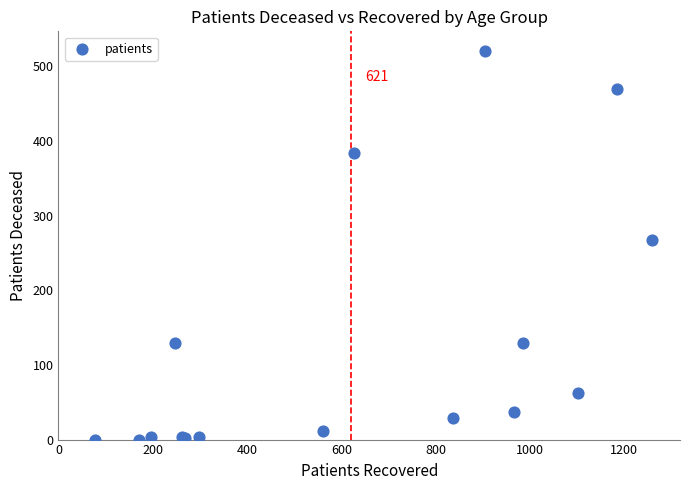

What Y value in the scatter plot is closest to 260?

267